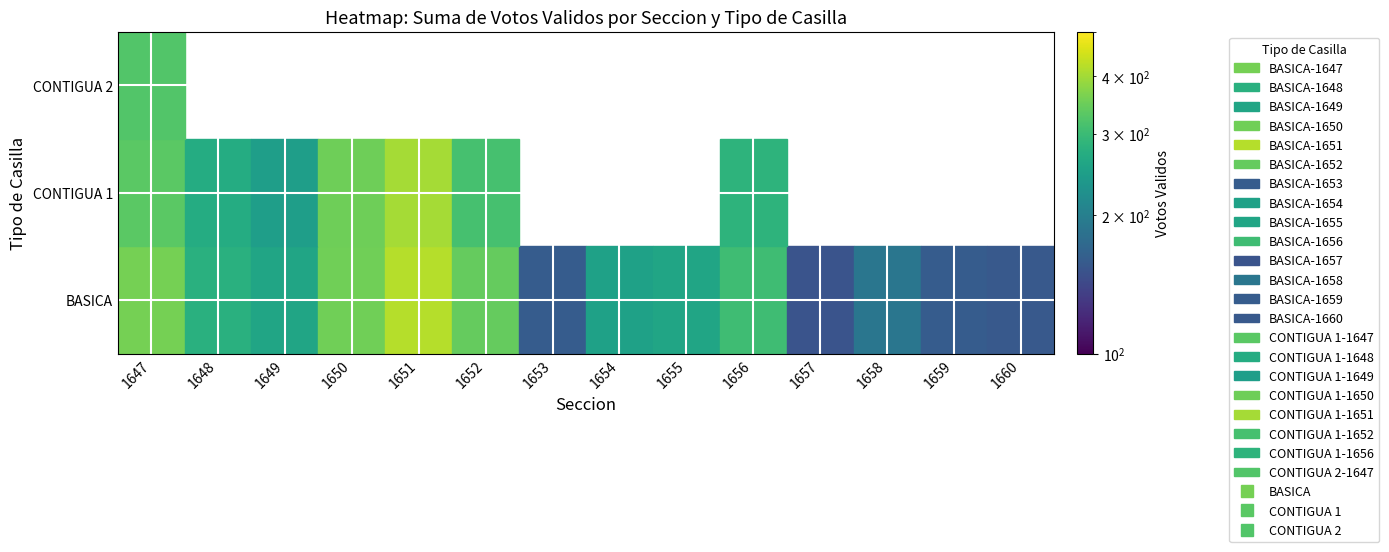

Is it true that 1657 equals 152 at 0?

True